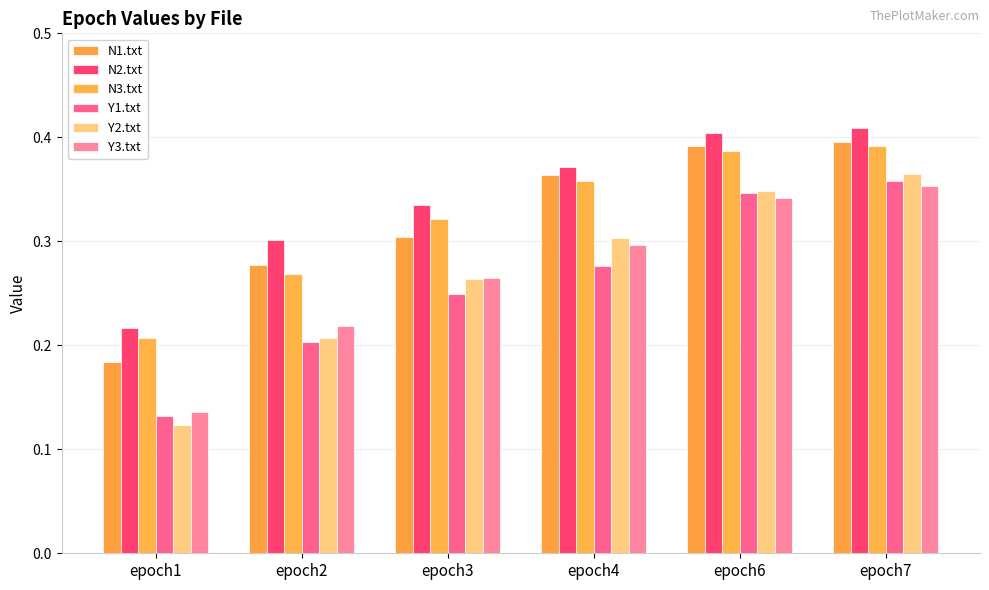

What is the difference between the maximum and minimum values in the Y1.txt series?

0.2